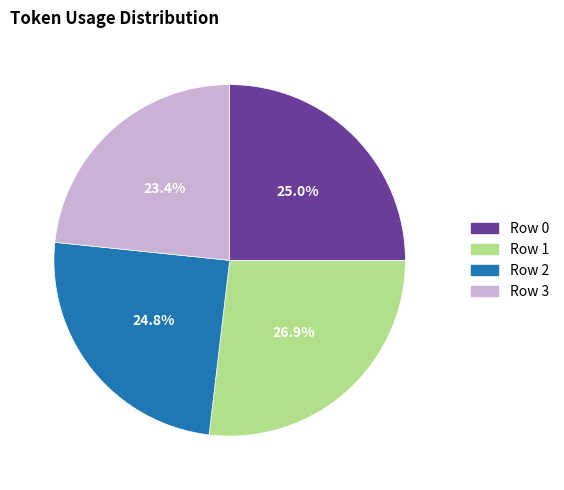

Does Row 3 account for over 50% of the chart?

No